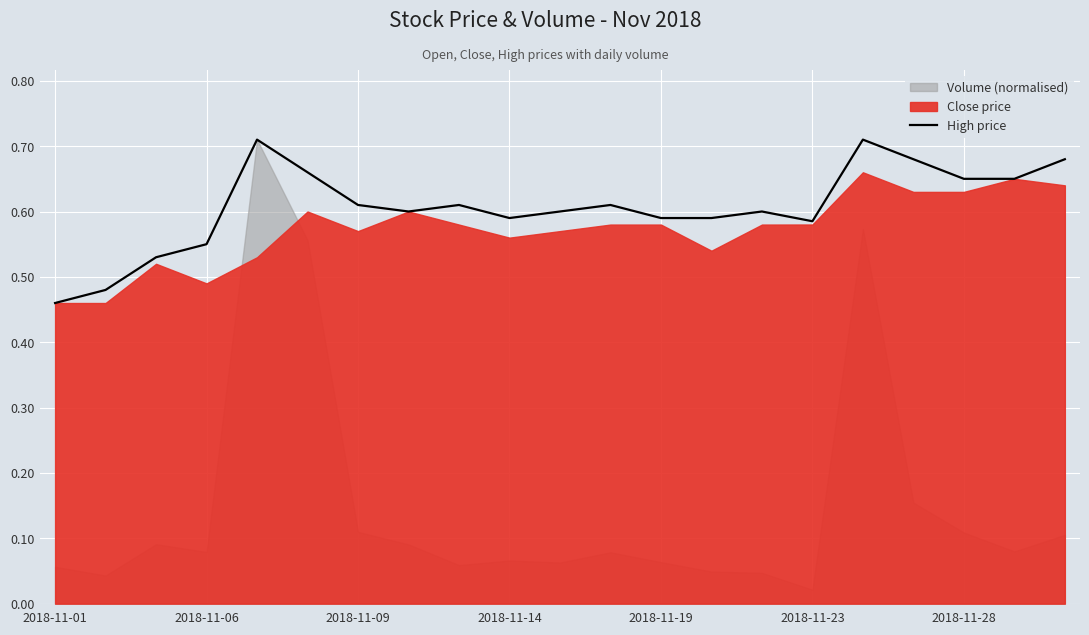

Count the values in the range 0 to 1.

21